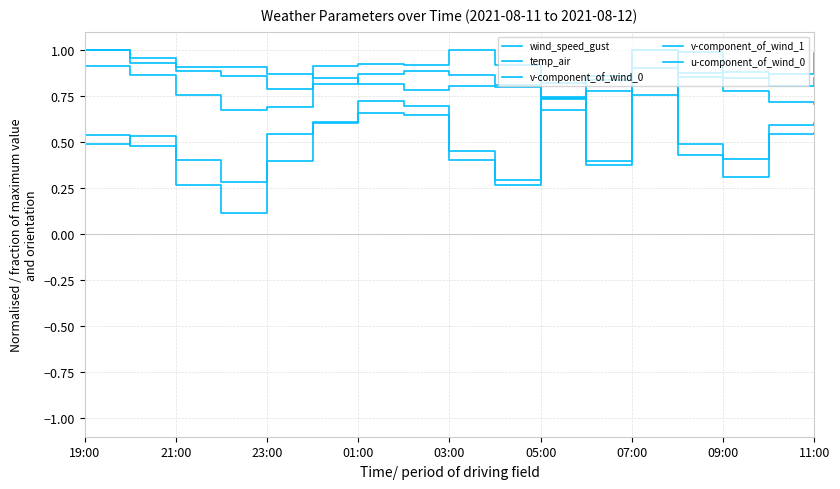

Reading left to right, list all the values displayed in this chart.

wind_speed_gust: 0.9	0.9	0.8	0.7	0.7	0.8	0.9	0.9	0.9	0.8	0.8	0.8	1.0	0.9	0.8	0.7	0.7
temp_air: 1.0	0.9	0.9	0.9	0.9	0.8	0.8	0.8	0.8	0.8	0.7	0.8	0.8	0.9	0.8	0.9	1.0
v-component_of_wind_0: 0.5	0.5	0.4	0.3	0.5	0.6	0.7	0.7	0.5	0.3	0.7	0.4	1.0	0.5	0.4	0.6	0.6
v-component_of_wind_1: 0.5	0.5	0.3	0.1	0.4	0.6	0.7	0.6	0.4	0.3	0.7	0.4	1.0	0.4	0.3	0.5	0.6
u-component_of_wind_0: 1.0	1.0	0.9	0.9	0.8	0.9	0.9	0.9	1.0	0.9	0.7	0.9	0.9	1.0	0.9	0.8	0.9